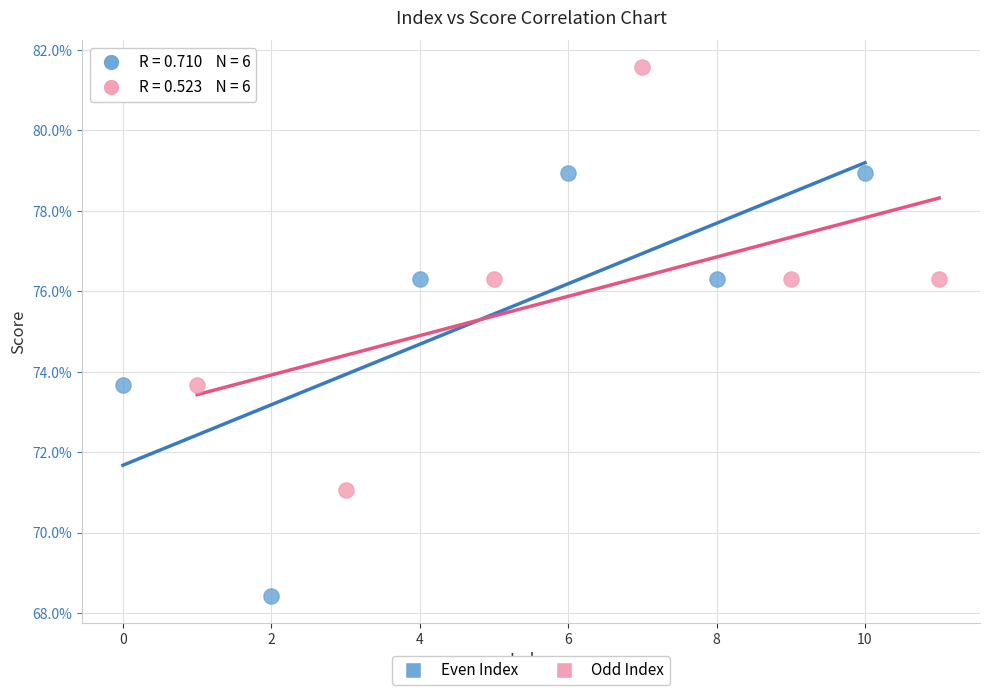

What are all the series names shown in the legend?

Even Index, Odd Index